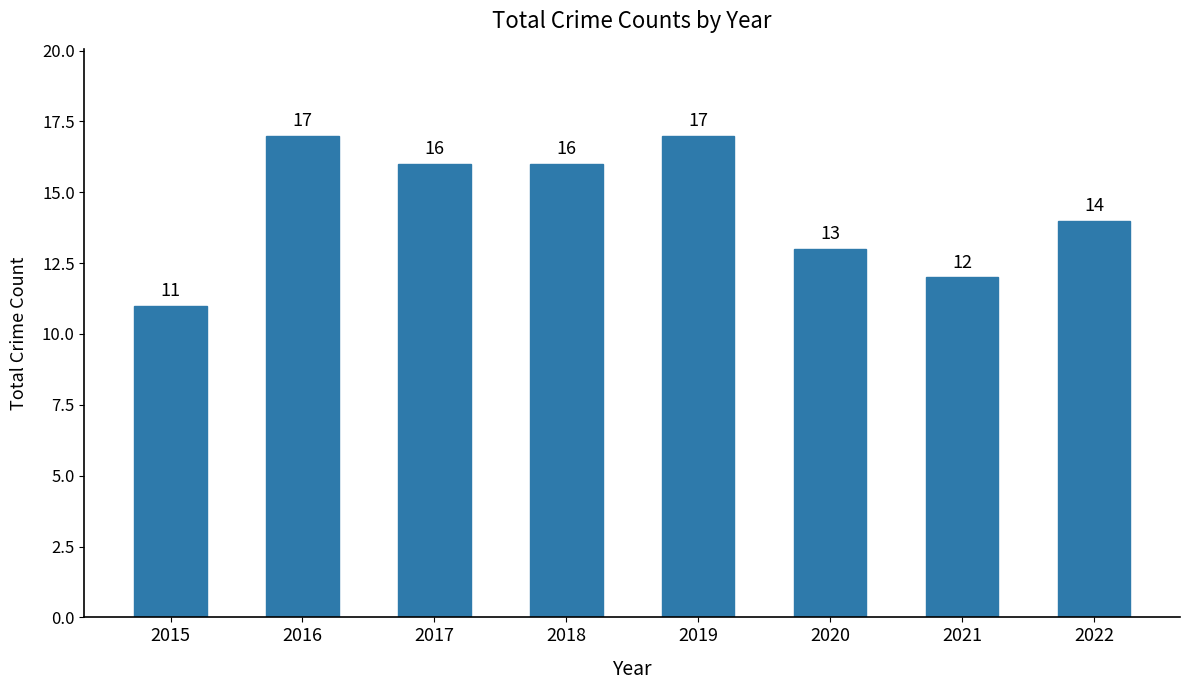

What is the difference between the second highest and second lowest values?

5